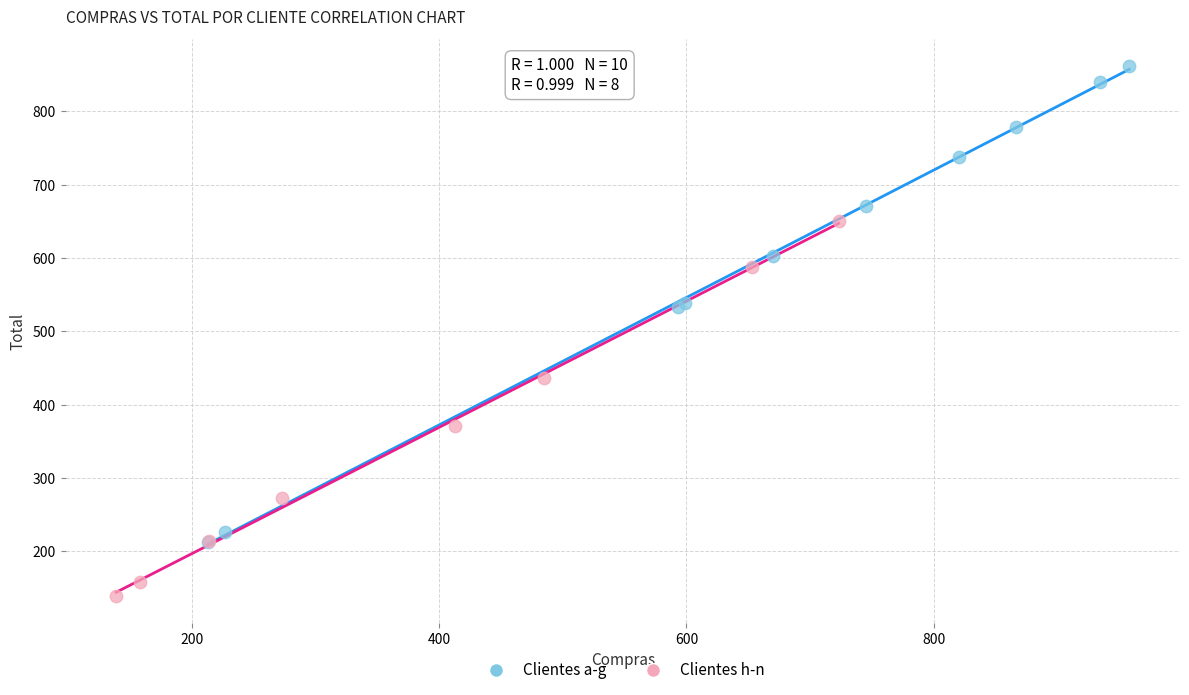

Which series reaches the maximum Y coordinate?

Clientes a-g